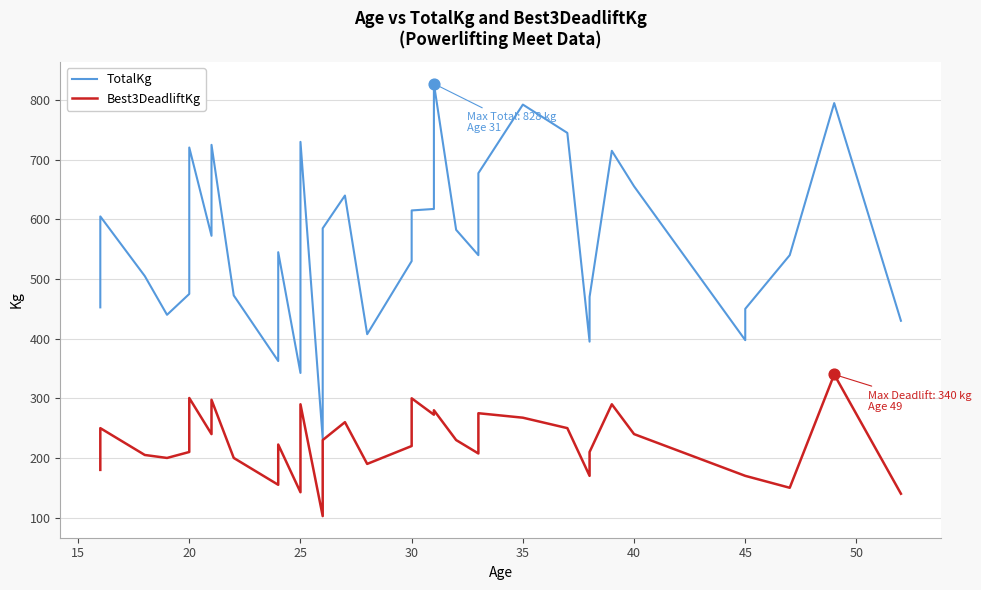

At how many categories does at least one series exceed 325?

38